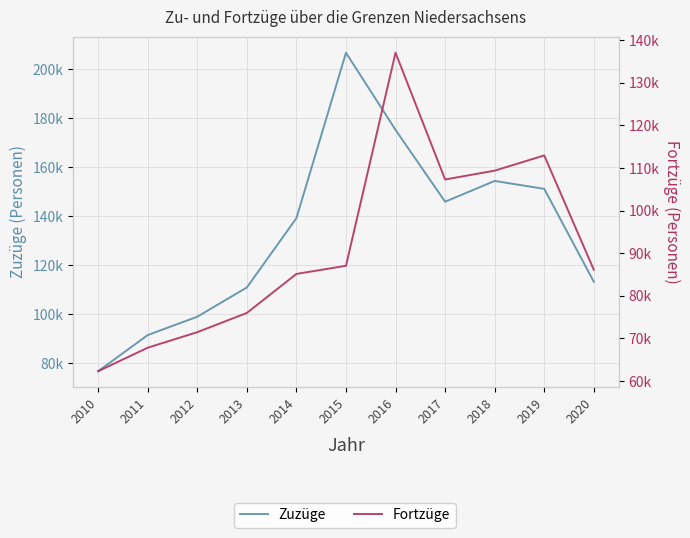

Where is the first local maximum for Fortzüge?

2019